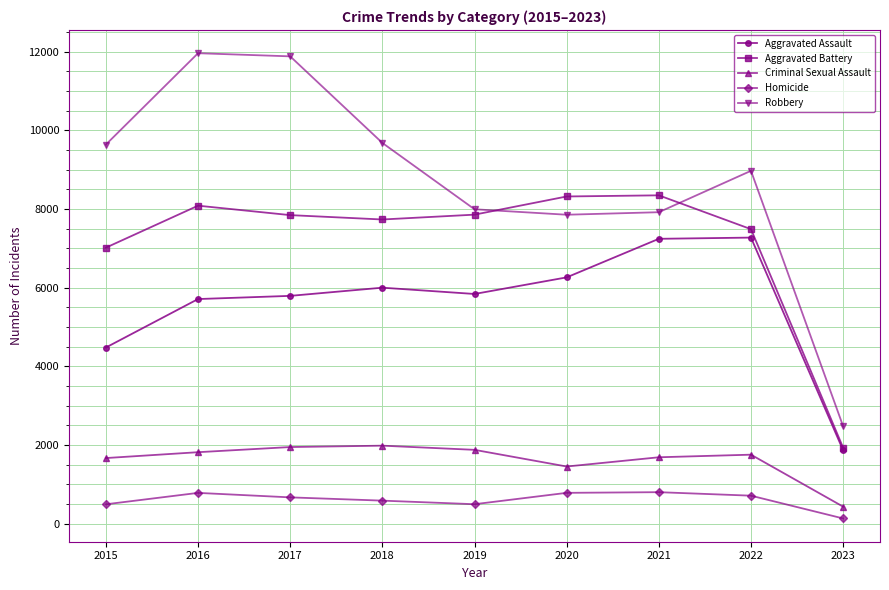

The Robbery series shows 4322 at 2023. True or false?

False